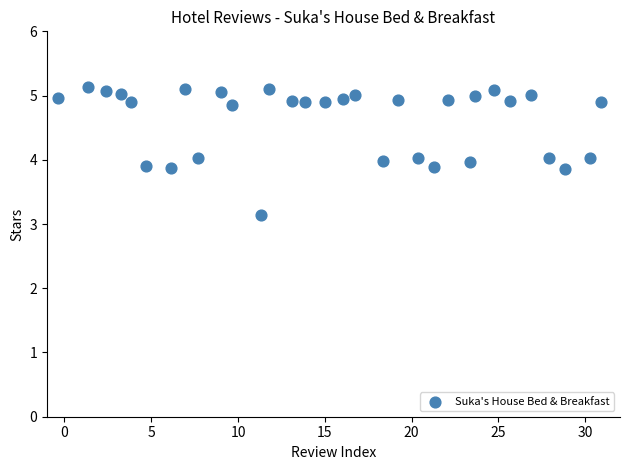

What is the range of Y values (max minus min)?

2.0